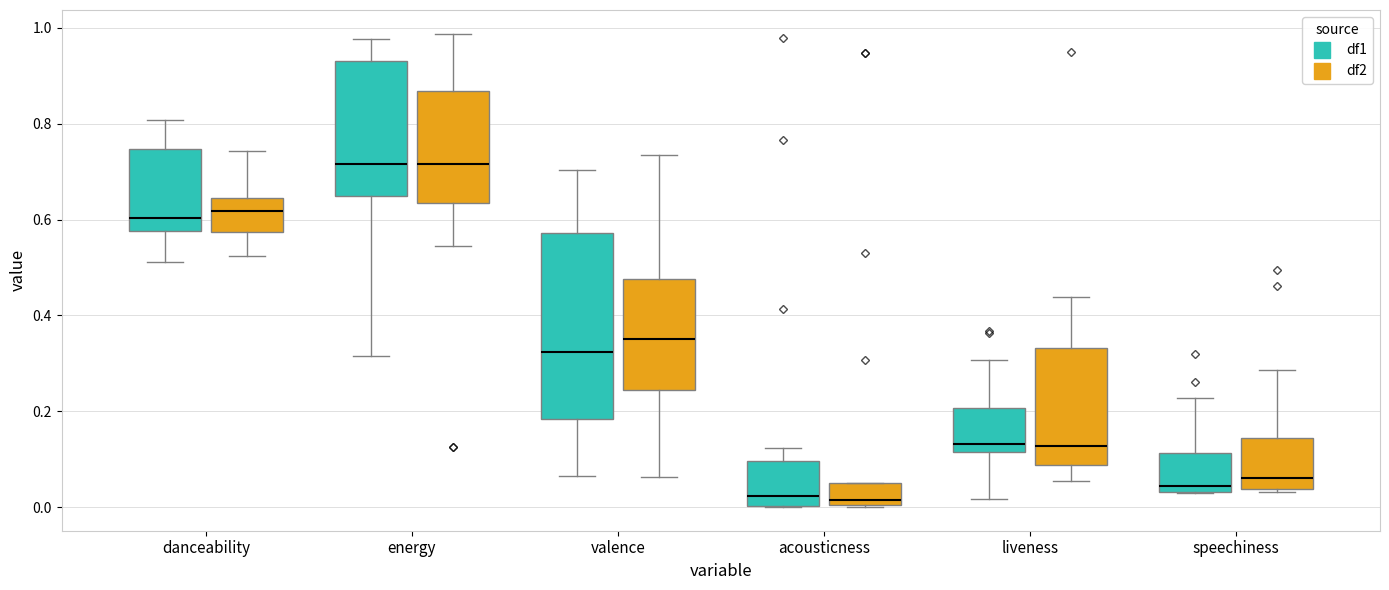

Reading left to right, read every box against the y-axis: the position of its median line, the range the box covers, and the ends of its whiskers. The values are not printed on the chart, so give them approximately, as read against the axis.

danceability (df1): median 0.60, box 0.58 to 0.74, whiskers 0.52 to 0.80
danceability (df2): median 0.62, box 0.58 to 0.64, whiskers 0.52 to 0.74
energy (df1): median 0.72, box 0.66 to 0.94, whiskers 0.32 to 0.98
energy (df2): median 0.72, box 0.64 to 0.86, whiskers 0.54 to 0.98
valence (df1): median 0.32, box 0.18 to 0.58, whiskers 0.06 to 0.70
valence (df2): median 0.36, box 0.24 to 0.48, whiskers 0.06 to 0.74
acousticness (df1): median 0.02, box 0.00 to 0.10, whiskers 0.00 to 0.12
acousticness (df2): median 0.02, box 0.00 to 0.04, whiskers 0.00 to 0.04
liveness (df1): median 0.14, box 0.12 to 0.20, whiskers 0.02 to 0.30
liveness (df2): median 0.12, box 0.08 to 0.34, whiskers 0.06 to 0.44
speechiness (df1): median 0.04 (just above the box's lower edge), box 0.04 to 0.12, whiskers 0.02 to 0.22
speechiness (df2): median 0.06, box 0.04 to 0.14, whiskers 0.04 (just below the box's lower edge) to 0.28